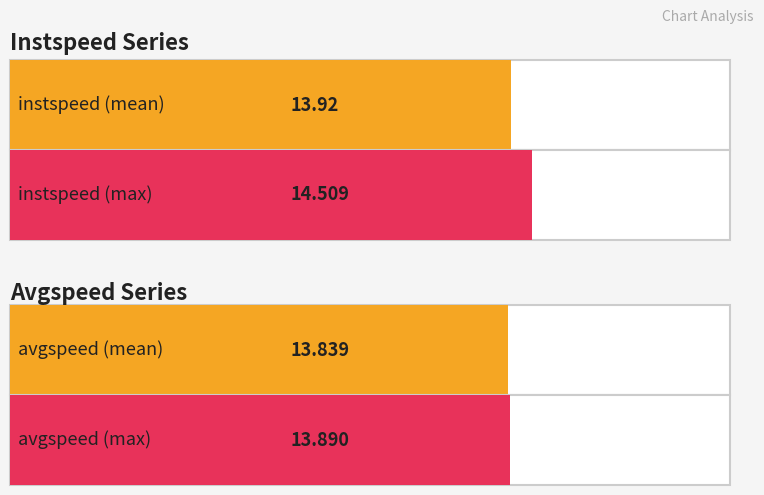

The avgspeed series shows 9.4 at 17. True or false?

False